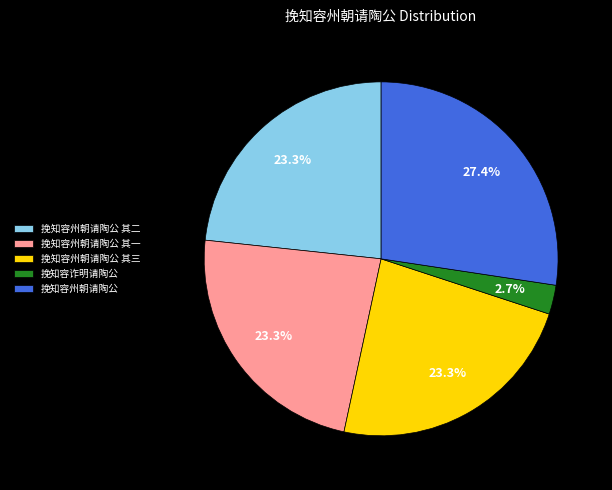

Is it true that 挽知容州朝请陶公 其三 is 31% of the pie?

False